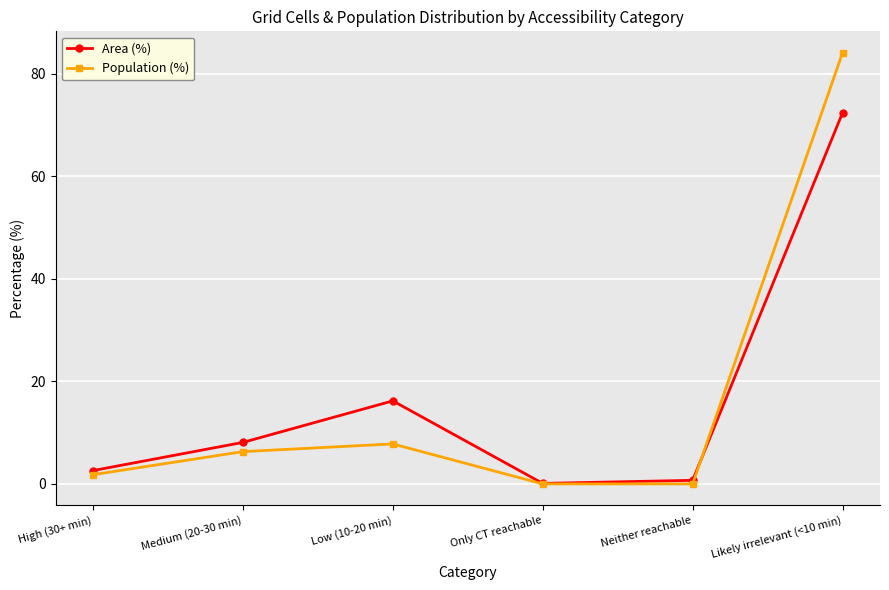

What is the difference between the highest and lowest values at High (30+ min)?

0.8